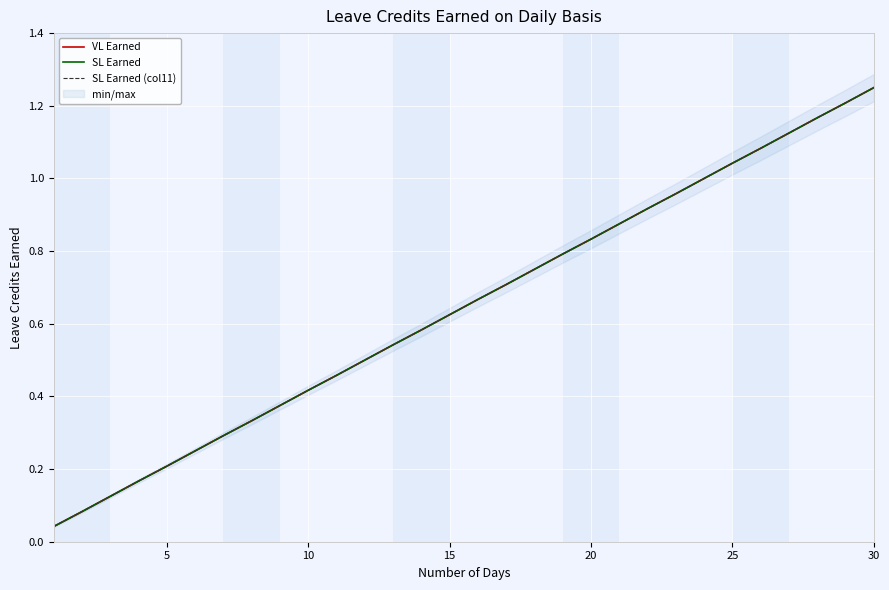

What is the average value of the VL Earned series?

0.6